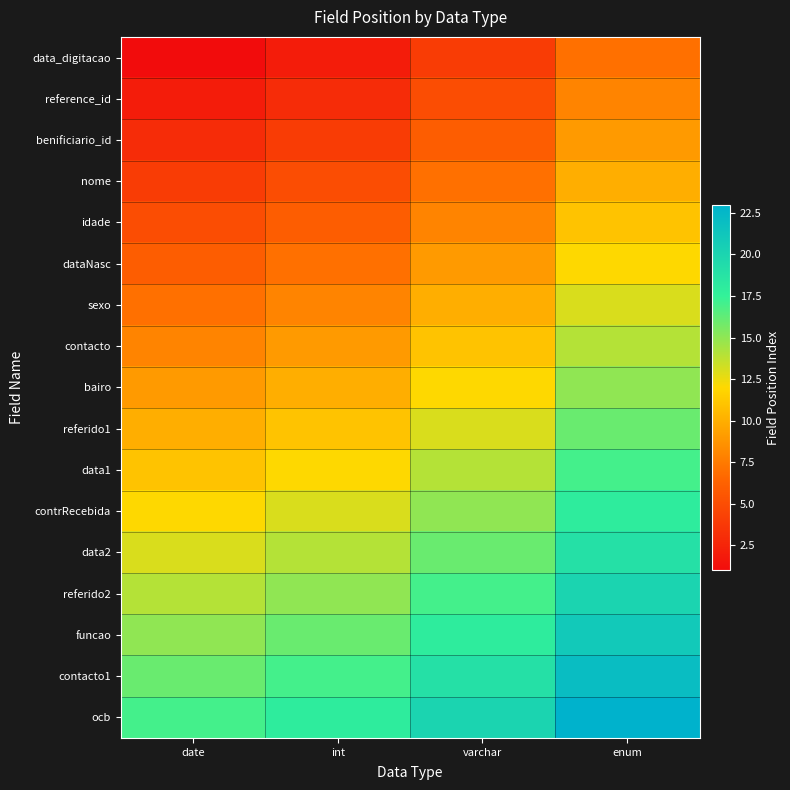

What is the maximum value shown in the chart?

23